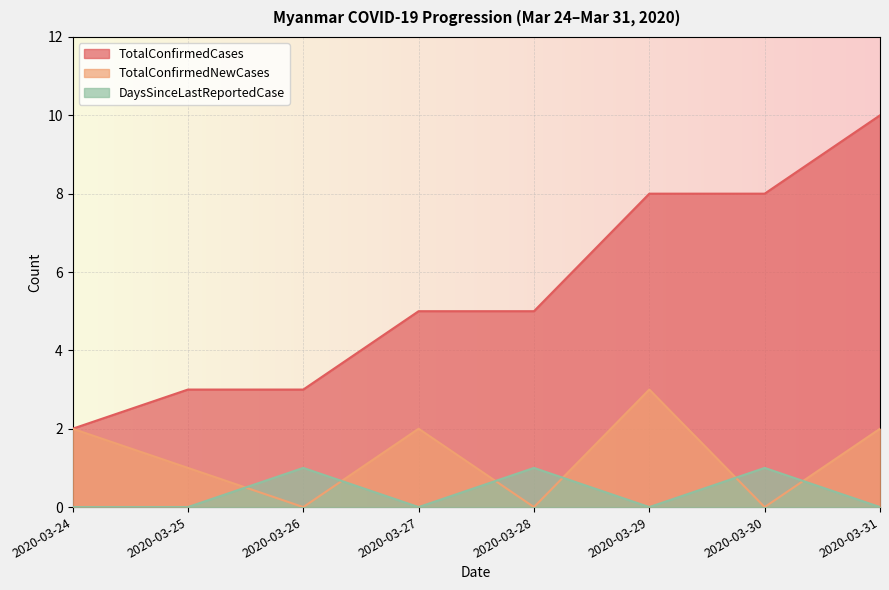

At 2020-03-31, list the series in order from smallest to largest.

DaysSinceLastReportedCase, TotalConfirmedNewCases, TotalConfirmedCases